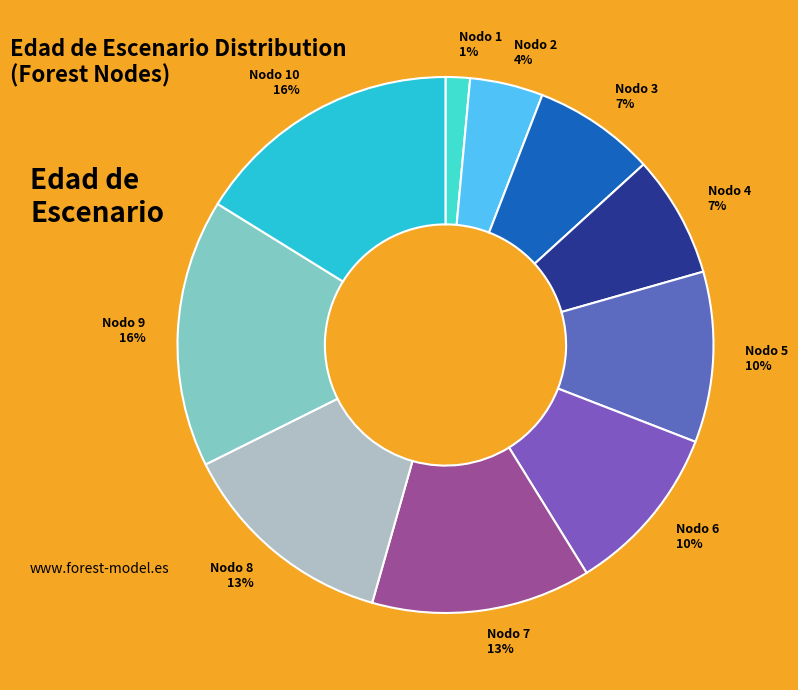

Do Nodo 1 and Nodo 5 together represent more than half of the pie?

No